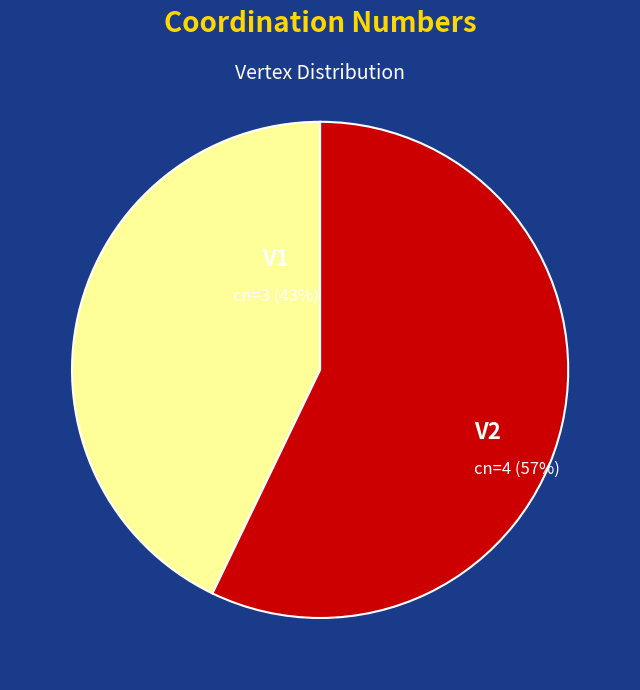

To the nearest percent, what is the difference between the largest and smallest slice percentages?

14%